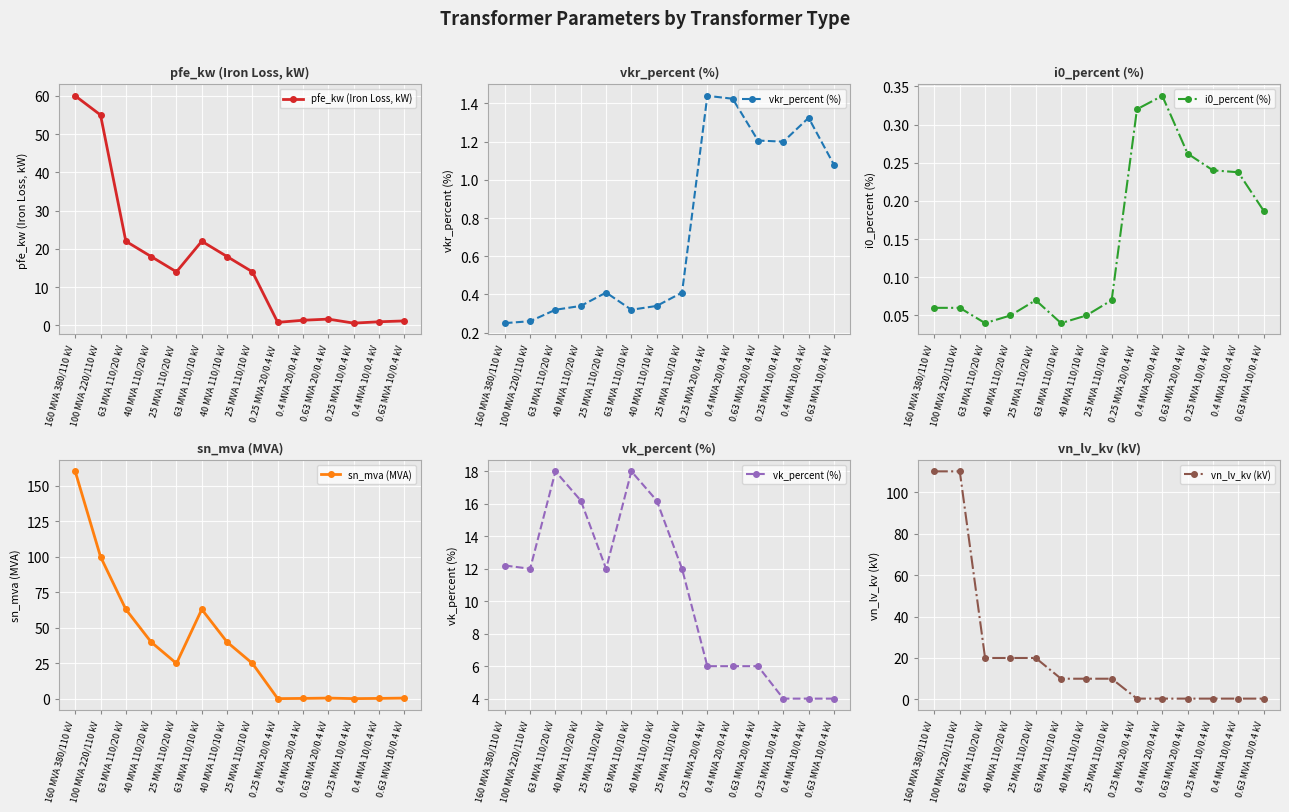

What is the maximum value for vk_percent (%)?

18.0